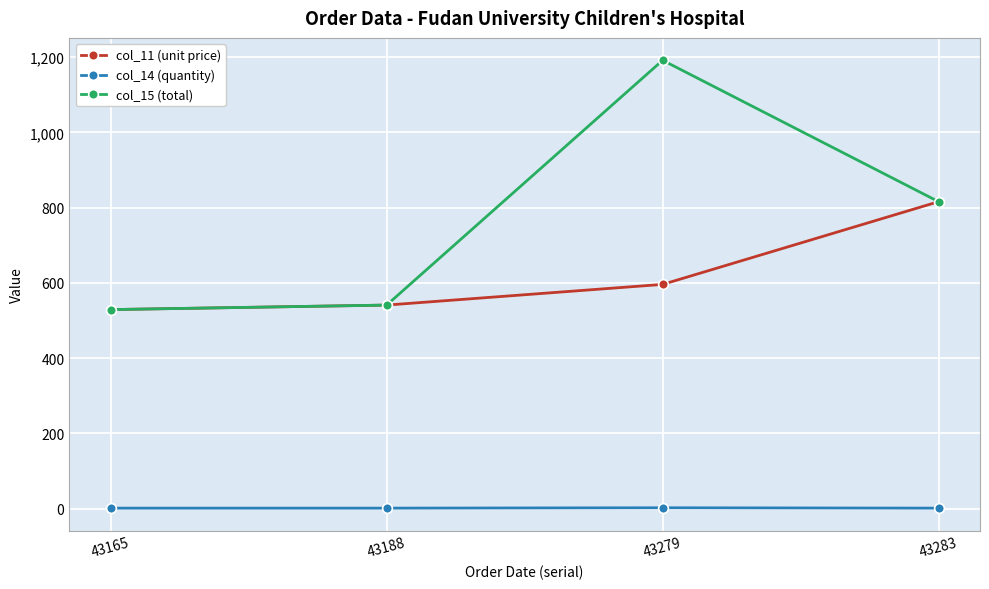

True or false: col_15 (total) and col_14 (quantity) intersect in this chart.

False